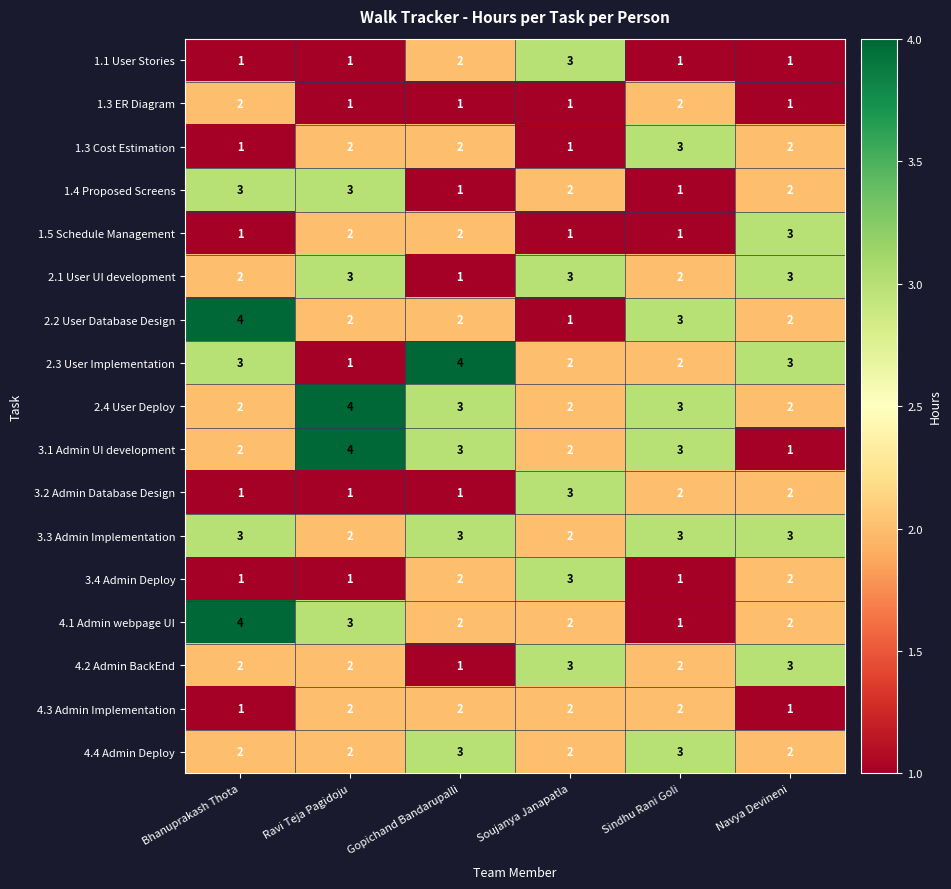

The value of 3.1 Admin UI development at Ravi Teja Pagidoju is 2. True or false?

False